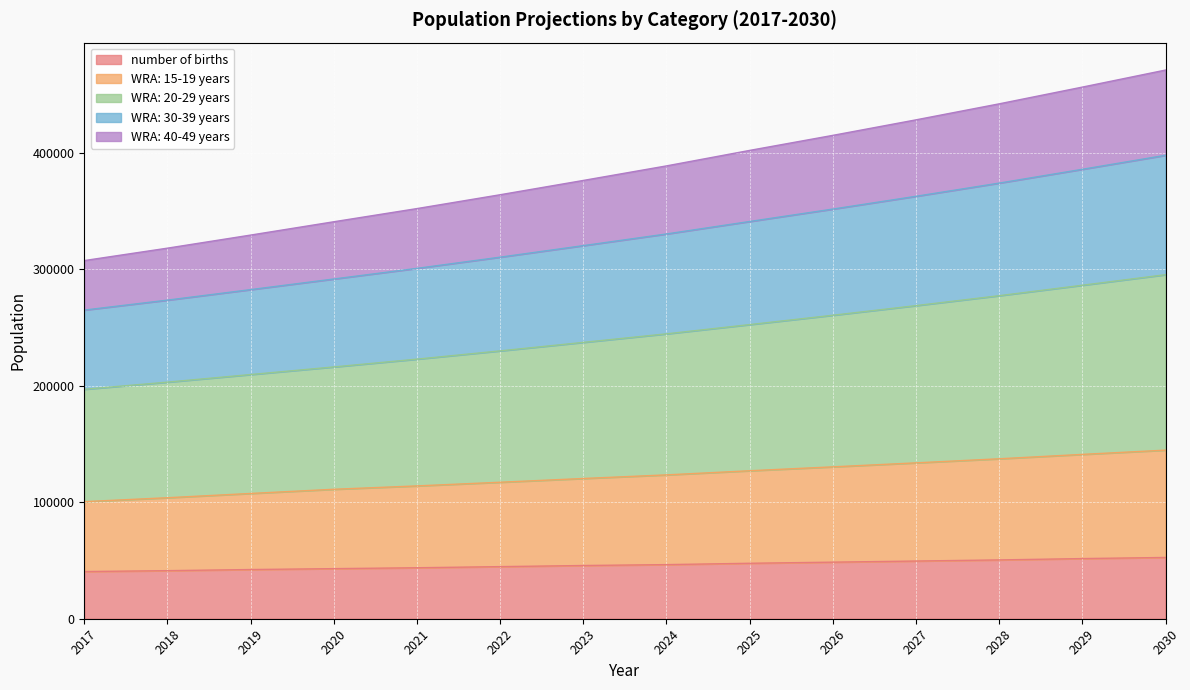

What is the minimum value shown in the chart?

40526.1